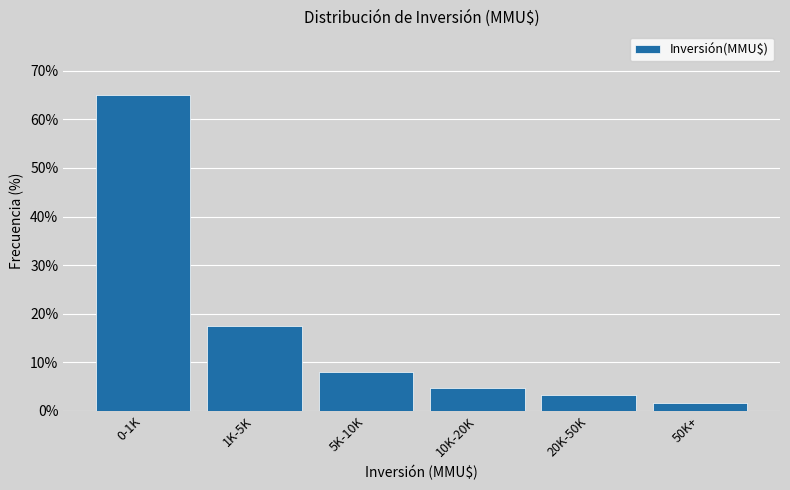

Reading left to right, transcribe all the data shown in this chart.

0-1K=65.1	1K-5K=17.5	5K-10K=7.9	10K-20K=4.8	20K-50K=3.2	50K+=1.6